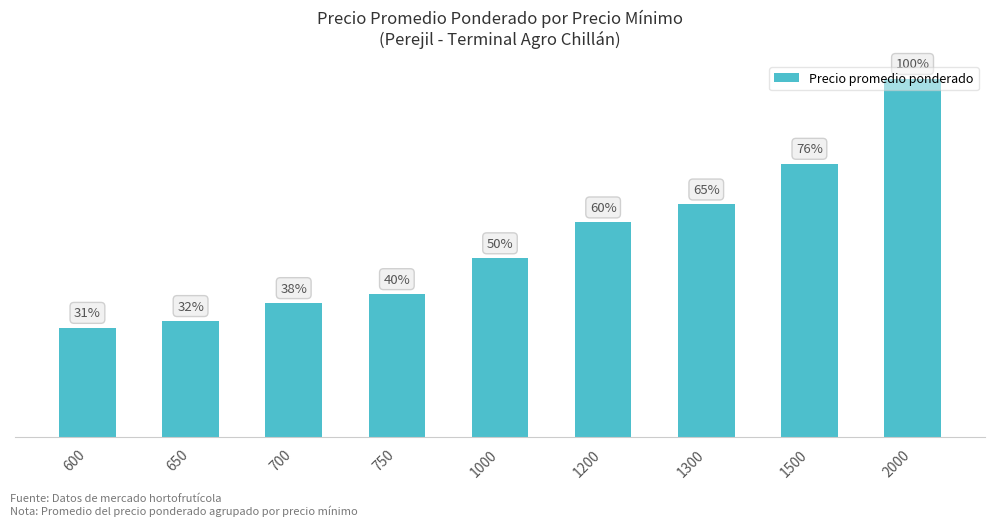

Are the bars horizontal?

No